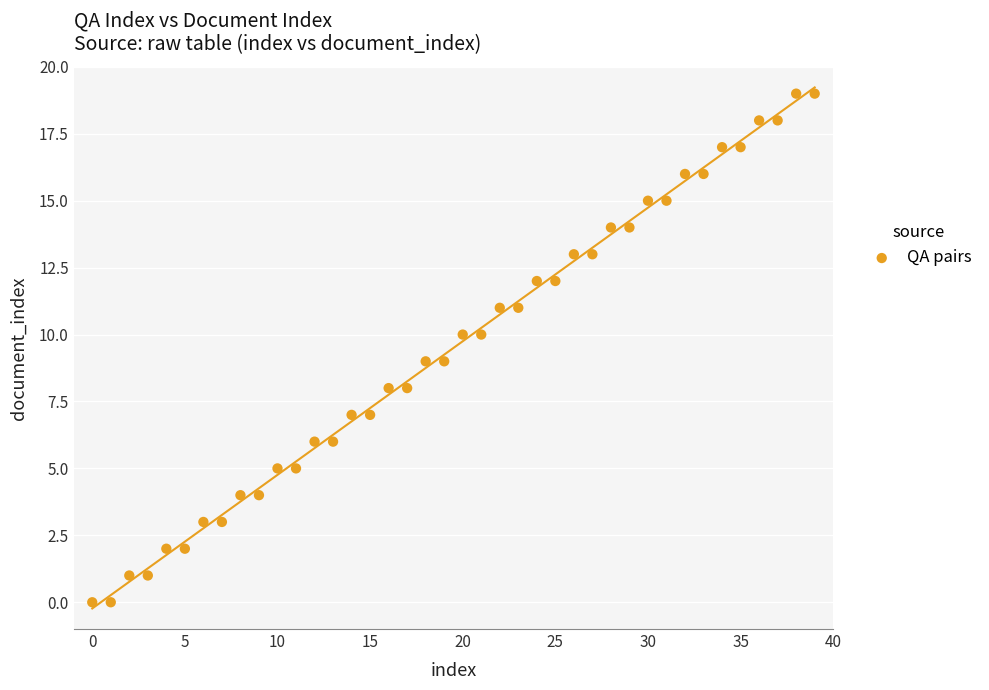

What is the range of Y values (max minus min)?

19